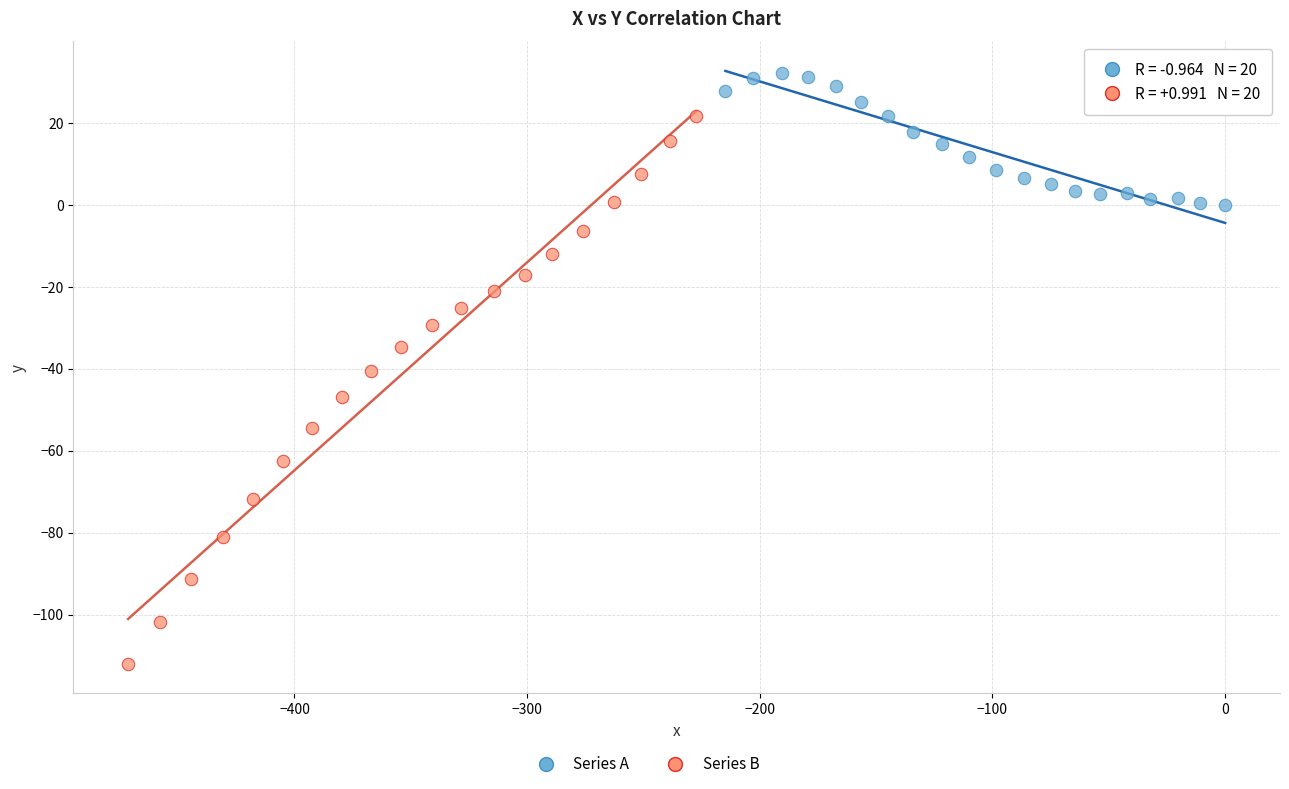

Which series has the widest spread of Y values?

Series B